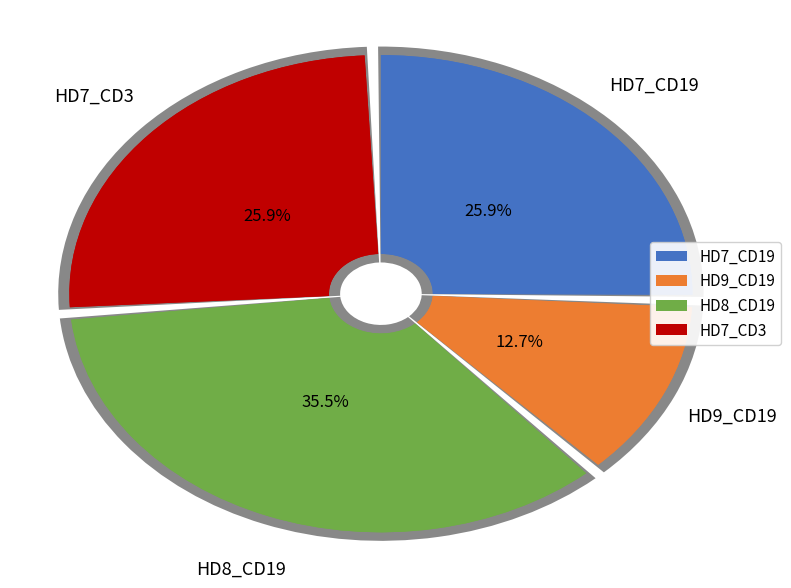

True or false: HD7_CD19 accounts for 14% of the total.

False